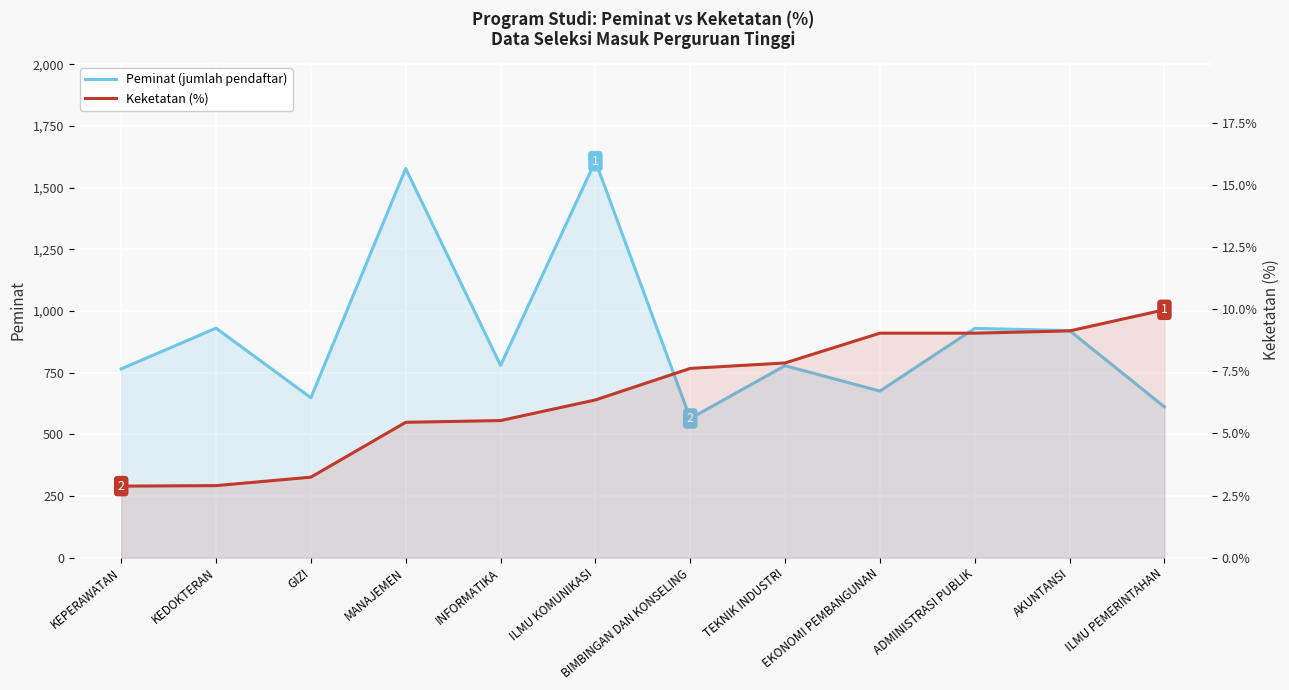

What is the label of the 11th point from the left?

AKUNTANSI